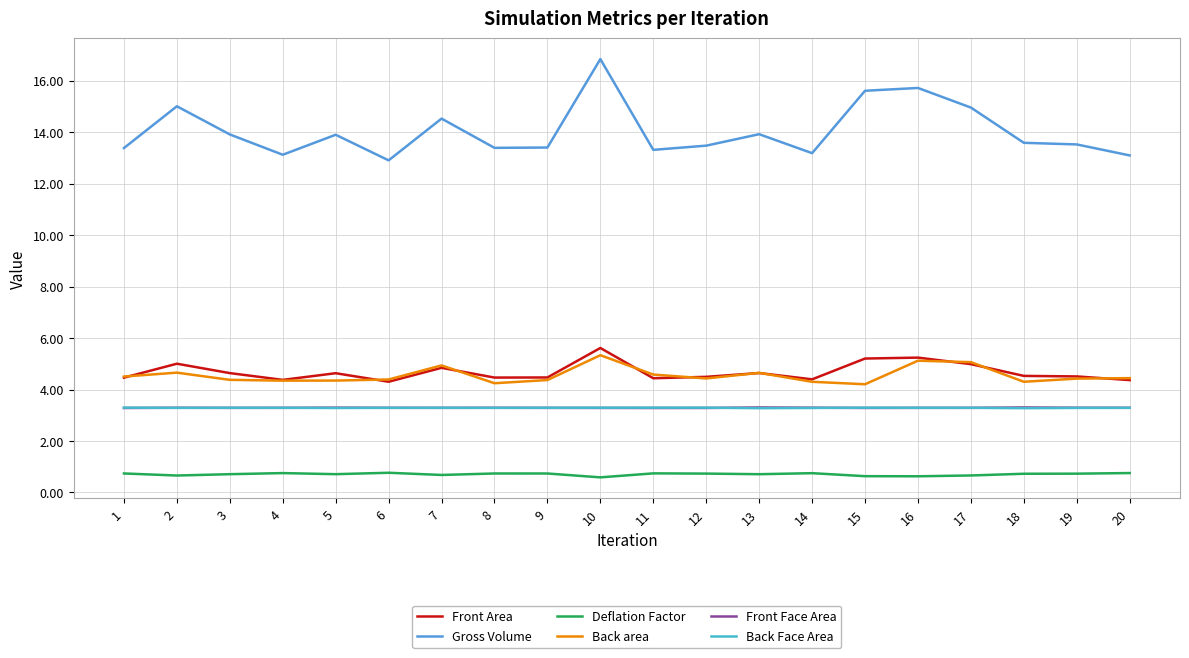

What is the difference between the second highest and second lowest values in the Deflation Factor series?

0.1